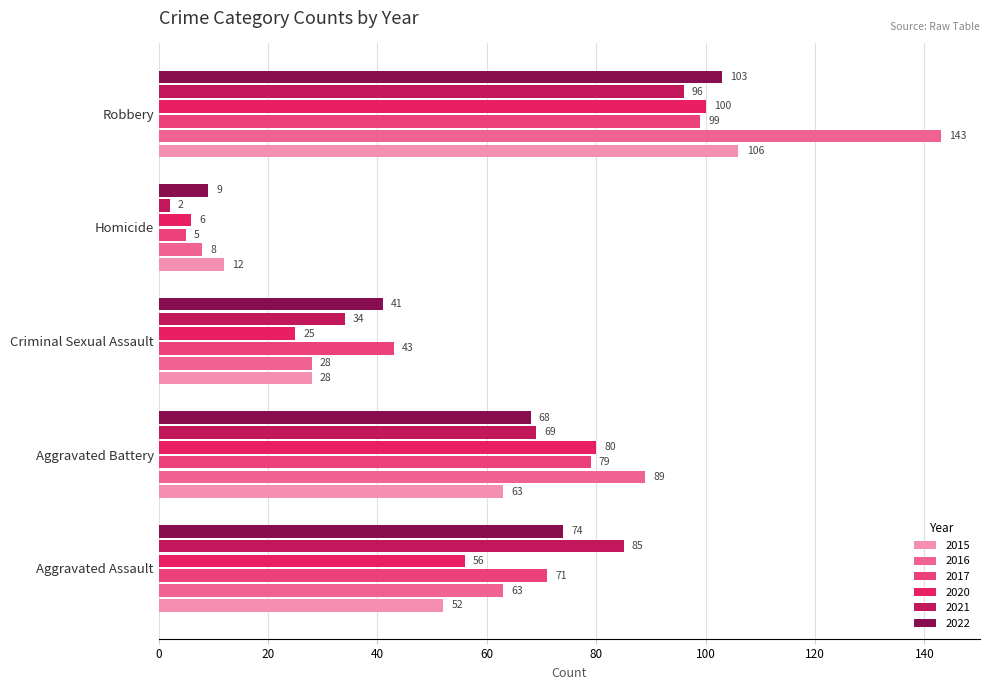

What is the approximate value of 2017 at Criminal Sexual Assault?

43